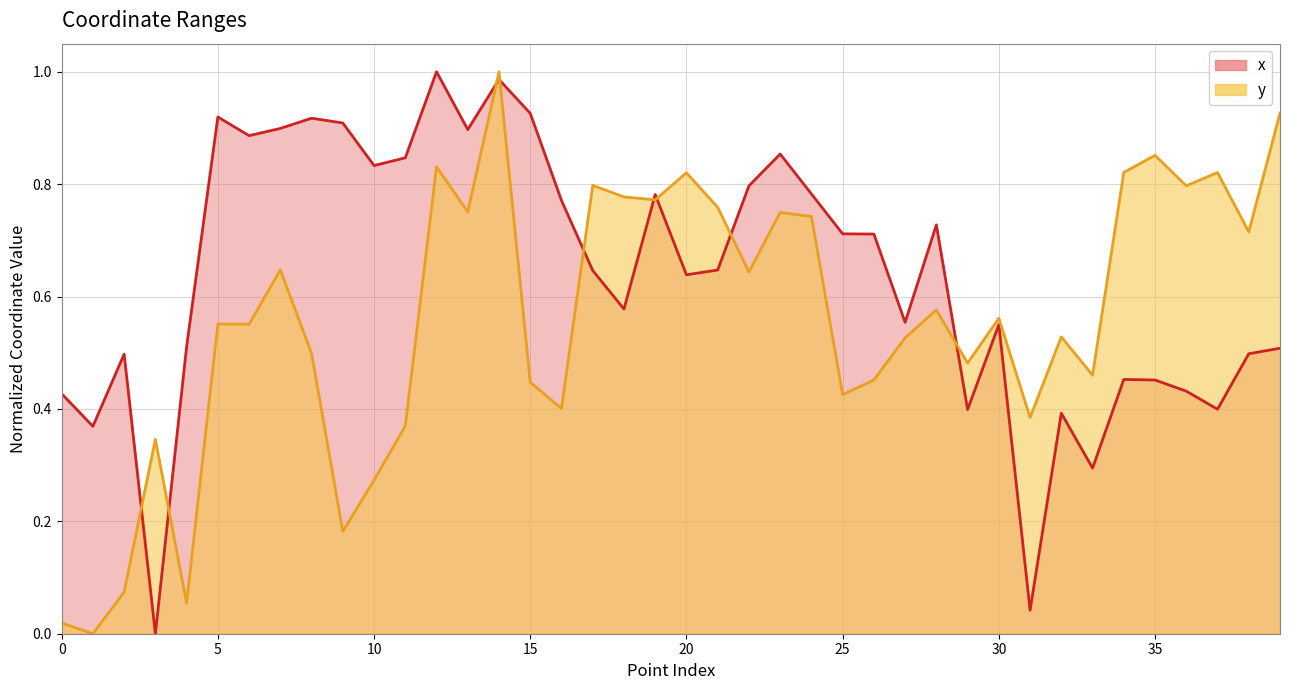

What is the sum of all x values?

25.4